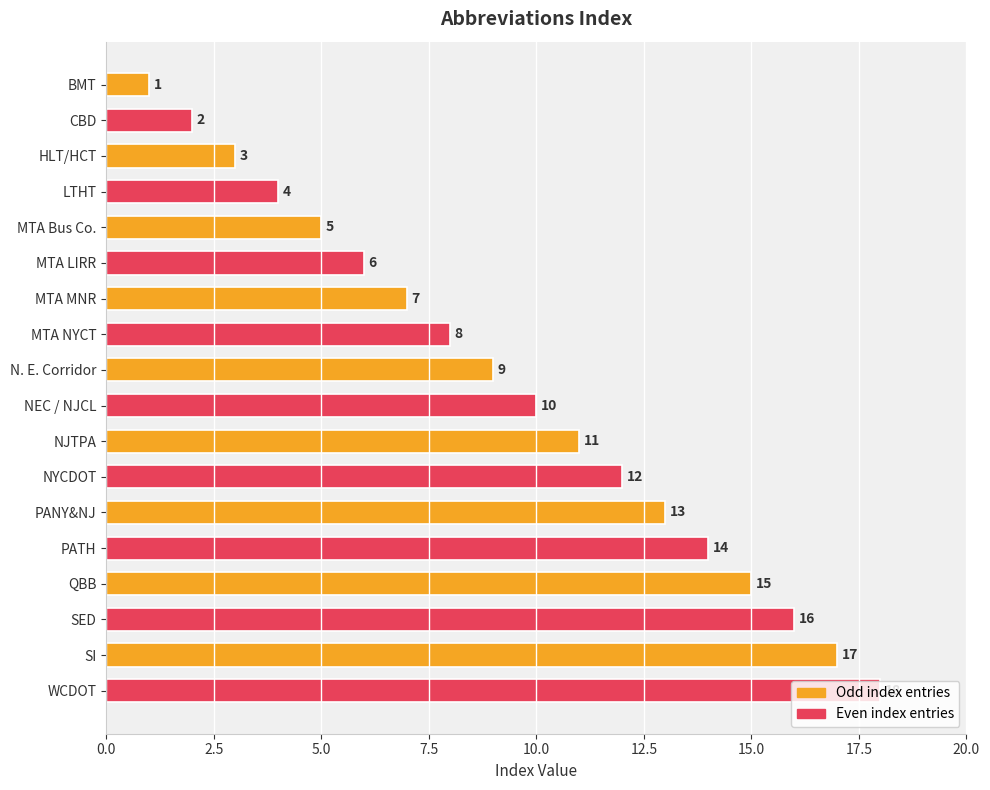

Approximately how many times larger is the value at NJTPA compared to HLT/HCT?

3.7